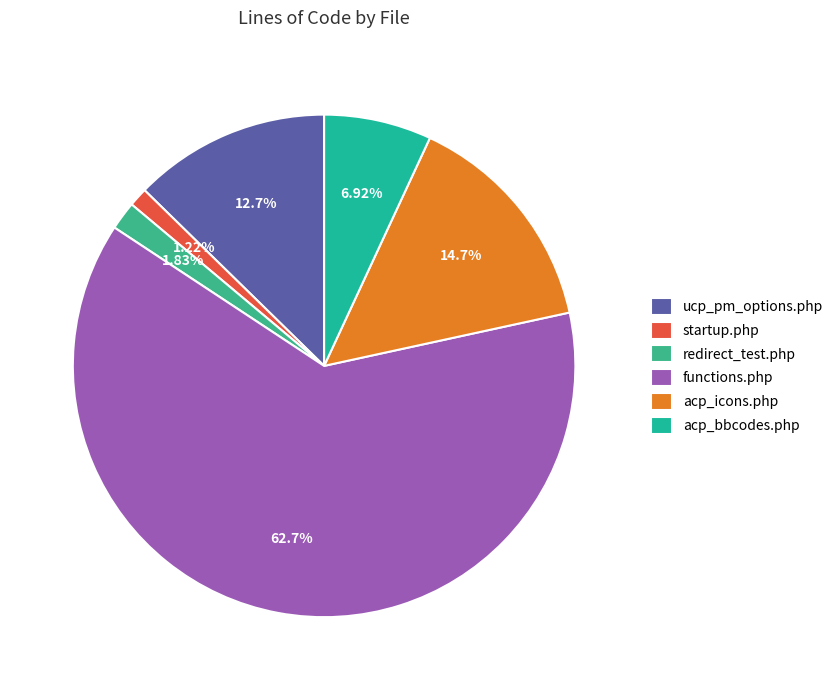

How many segments does this pie chart have?

6